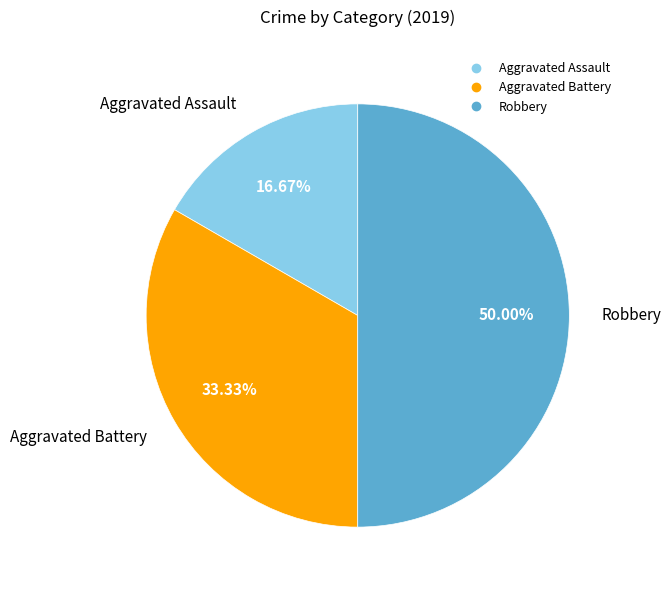

Combined, do Aggravated Assault and Robbery account for over 50%?

Yes